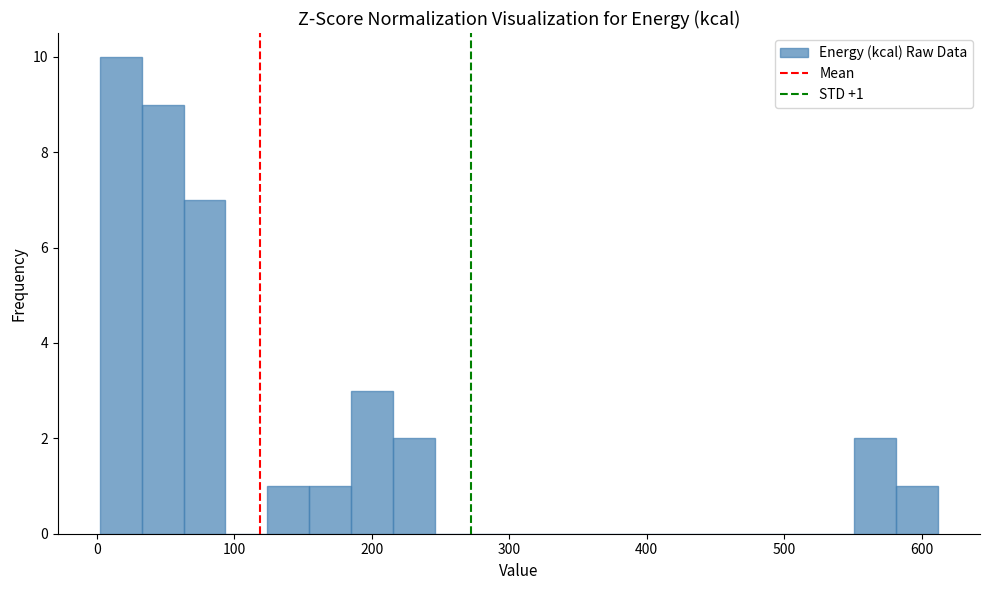

Read against the x-axis, roughly where is the centre of the tallest bar?

20